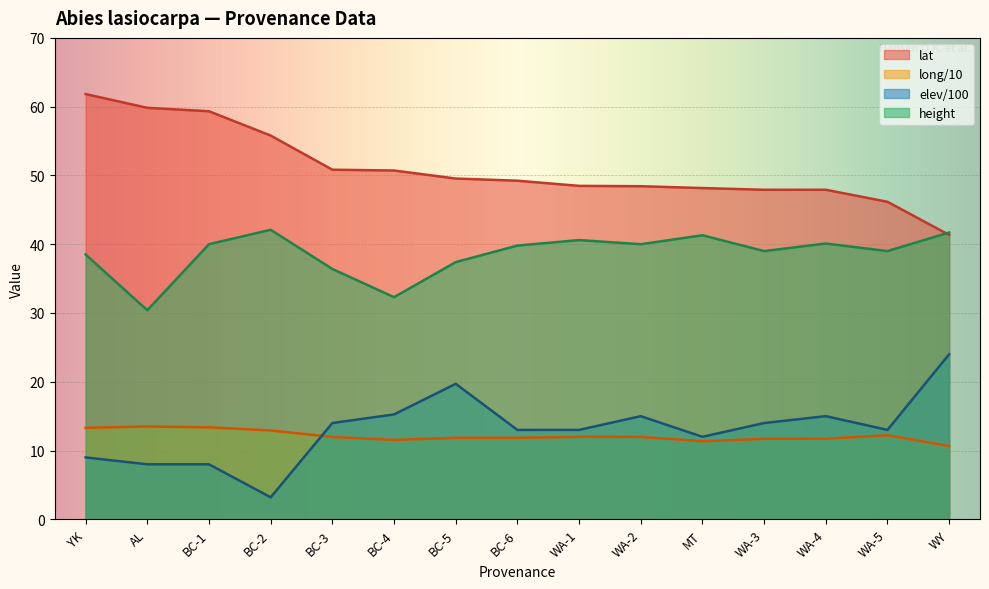

True or false: lat has more than 0 points higher than both neighbors.

False